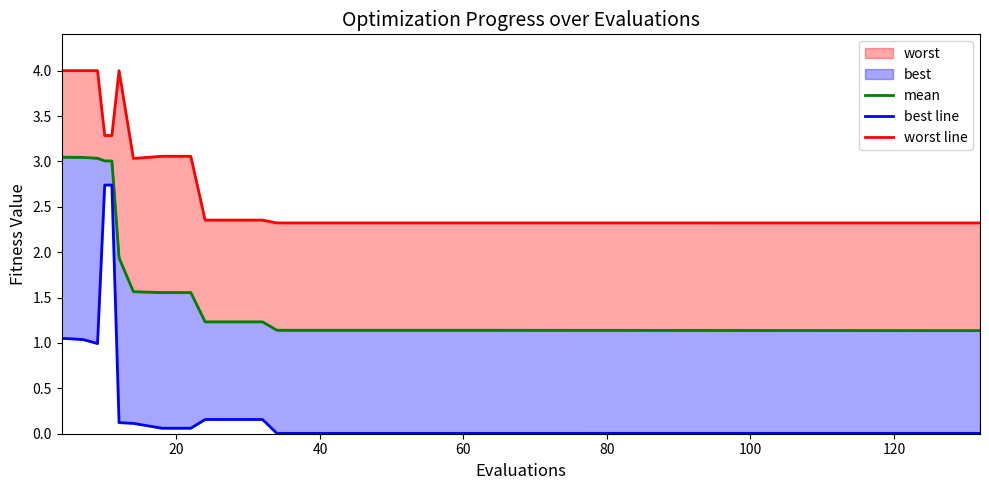

Reading left to right, extract all data points from this chart.

mean: 3.0	3.0	3.0	3.0	3.0	1.9	1.6	1.6	1.6	1.2	1.2	1.2	1.1	1.1	1.1	1.1	1.1	1.1	1.1	1.1
best line: 1.1	1.0	1.0	2.7	2.7	0.1	0.1	0.1	0.1	0.2	0.2	0.2	0.0	0.0	0.0	0.0	0.0	0.0	0.0	0.0
worst line: 4.0	4.0	4.0	3.3	3.3	4.0	3.0	3.1	3.1	2.4	2.4	2.4	2.3	2.3	2.3	2.3	2.3	2.3	2.3	2.3